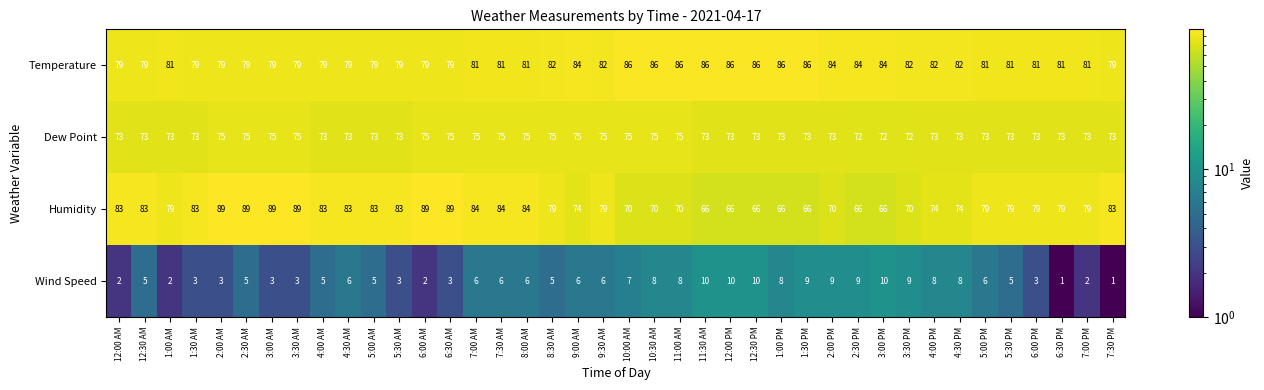

What is the greatest value displayed?

89